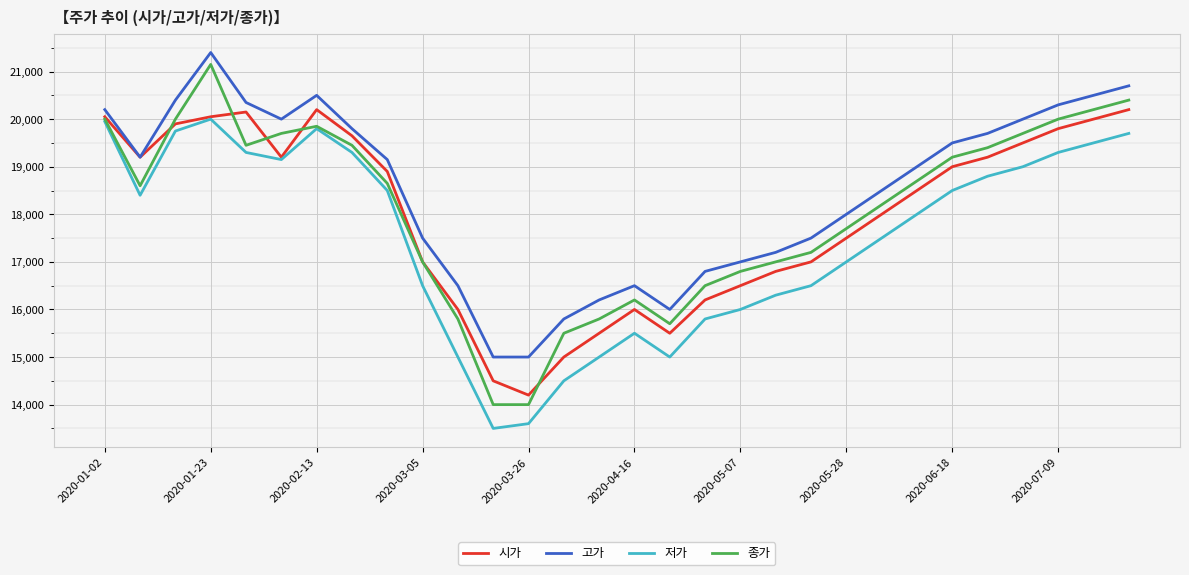

Which series has the widest spread of values?

종가